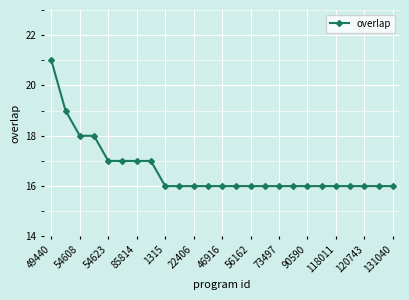

Count the number of data series in this chart.

1